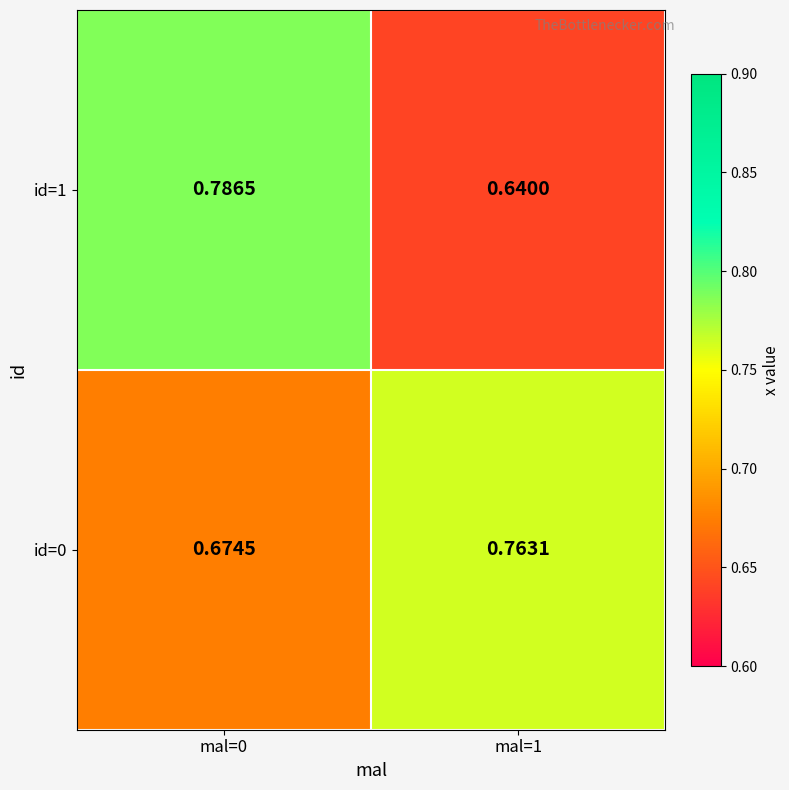

Is the value of id=0 at mal=0 greater than the value of id=1 at mal=1?

Yes